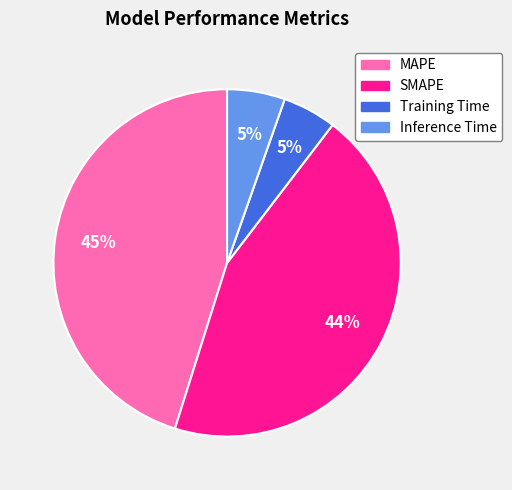

Do SMAPE and Training Time together represent more than half of the pie?

No